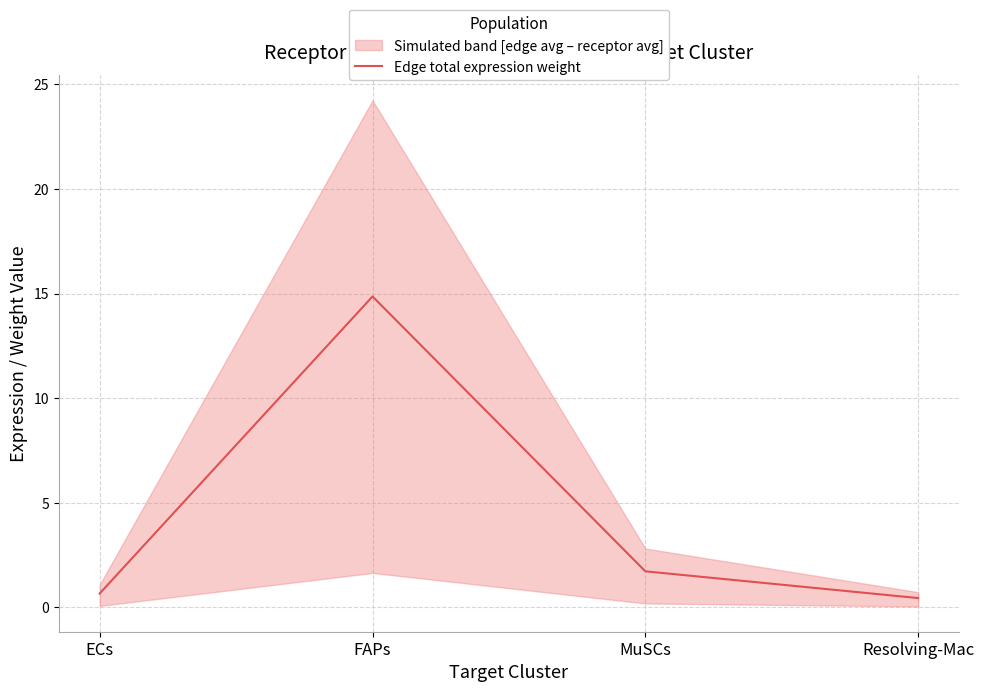

What is the sum of the values at MuSCs and FAPs?

16.6